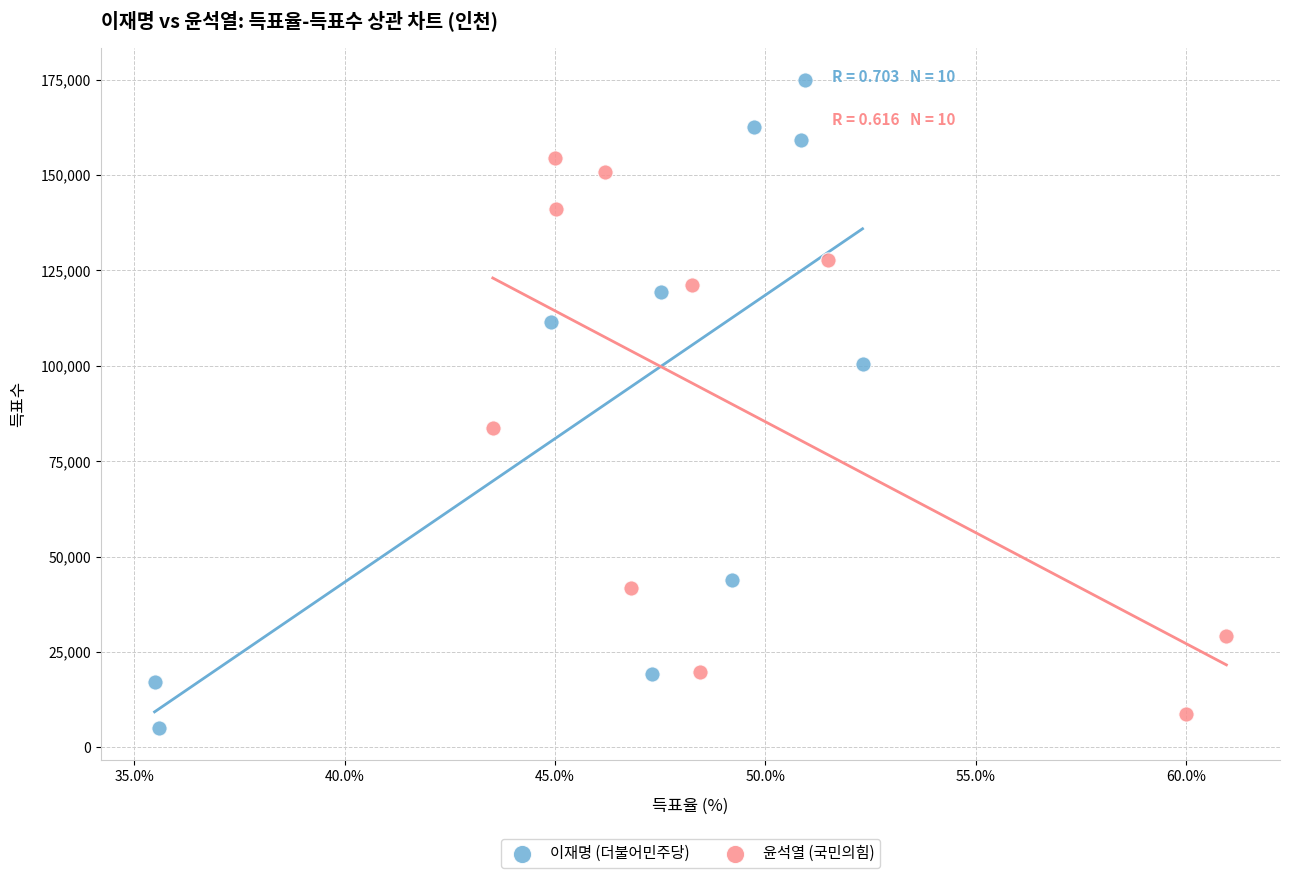

Which series contains the highest Y value?

이재명 (더불어민주당)